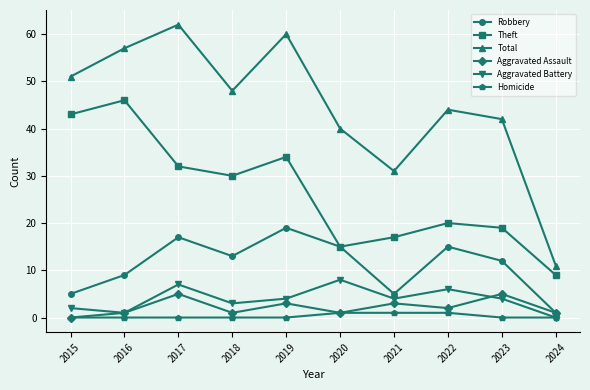

What is the total value across all series at 2022?

88